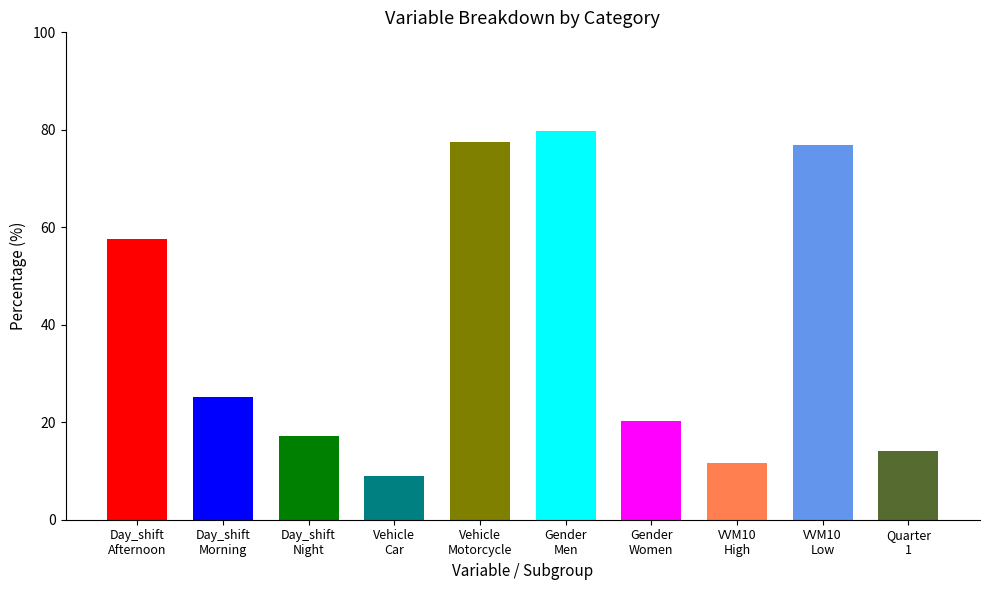

What is the label of the 4th bar from the left?

Vehicle
Car